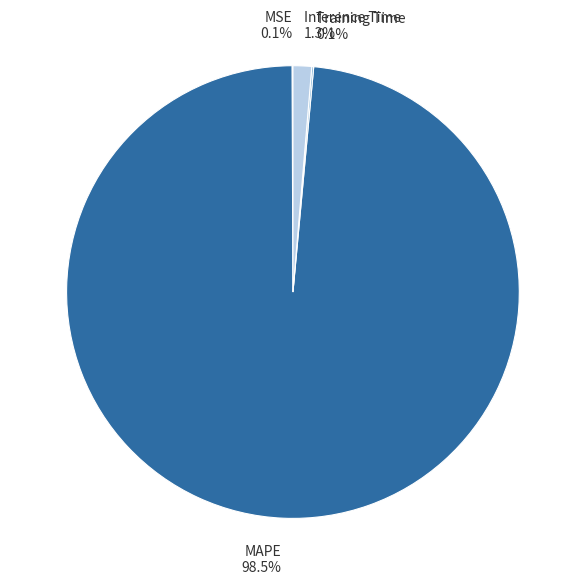

What percentage is NOT represented by Inference Time?

98.7%